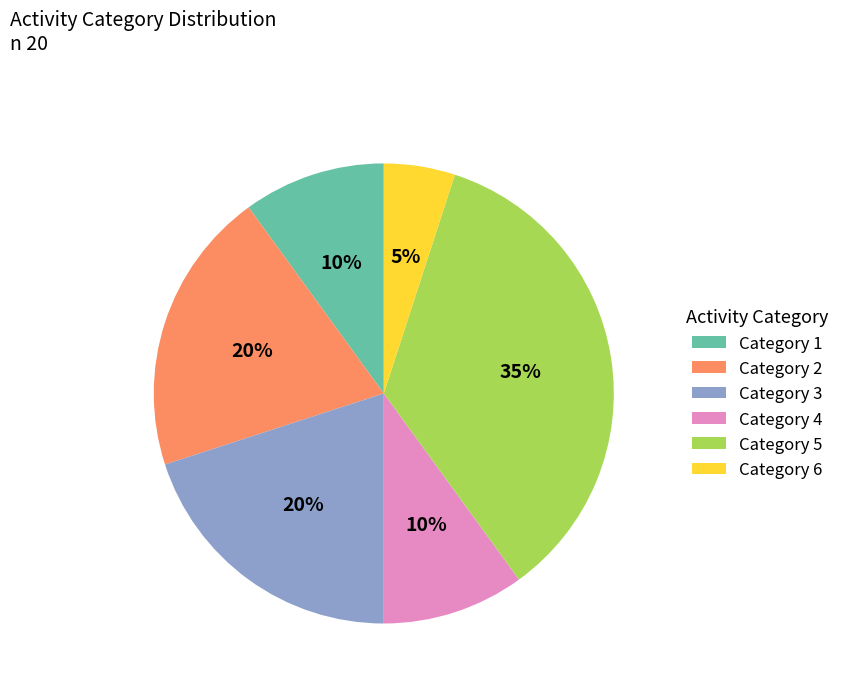

Is it true that Category 6 is 5% of the pie?

True